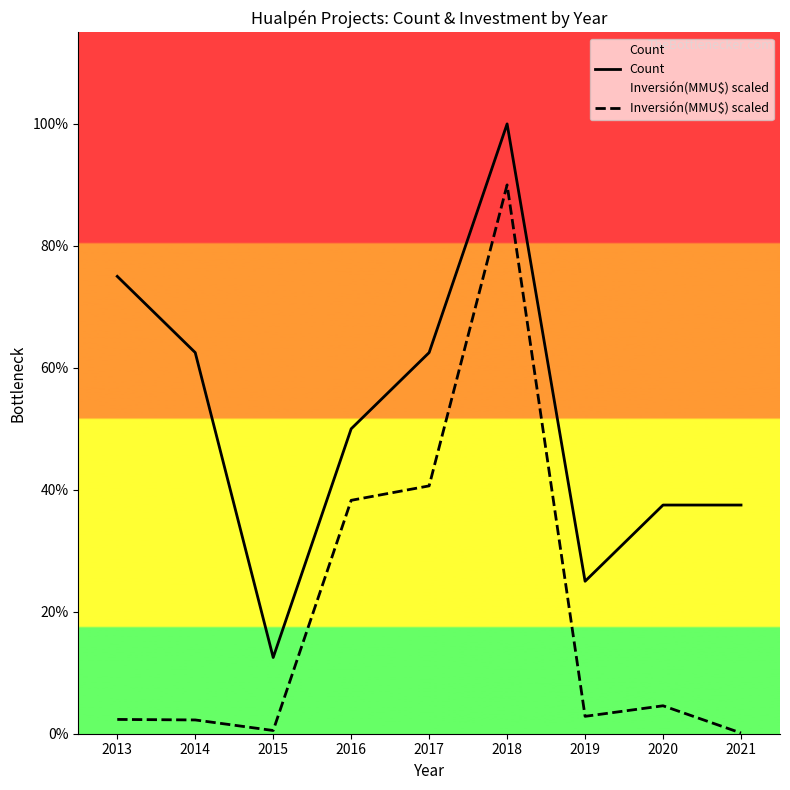

True or false: Count has more than 0 points higher than both neighbors.

True